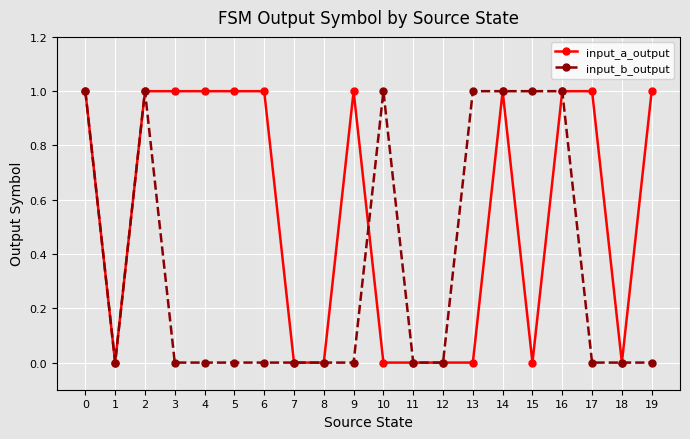

At which category does input_a_output reach its first local valley?

1